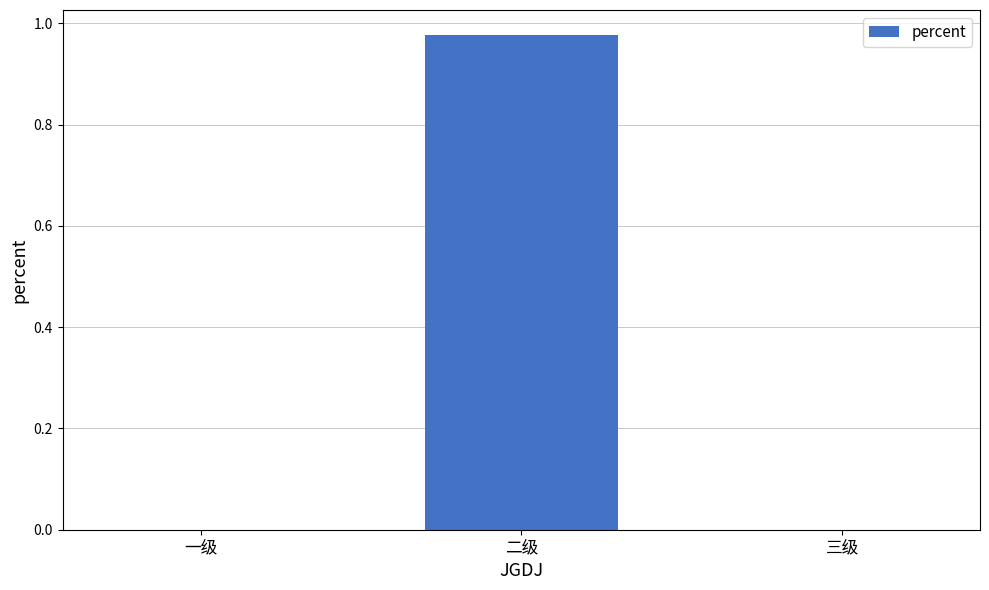

At which category does the chart reach its peak across all series?

二级